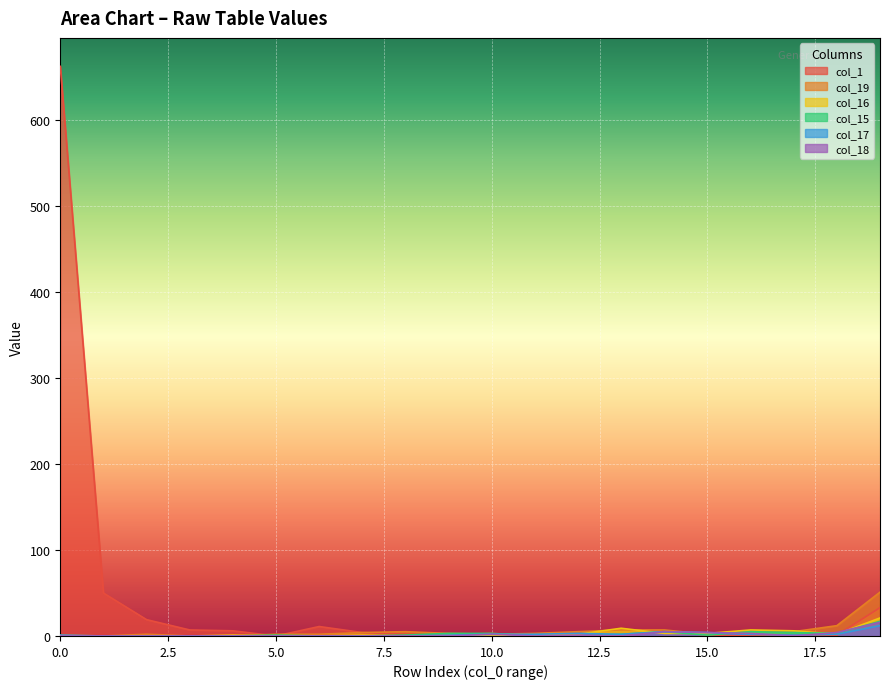

Where do col_1 and col_17 first cross each other?

10 and 11